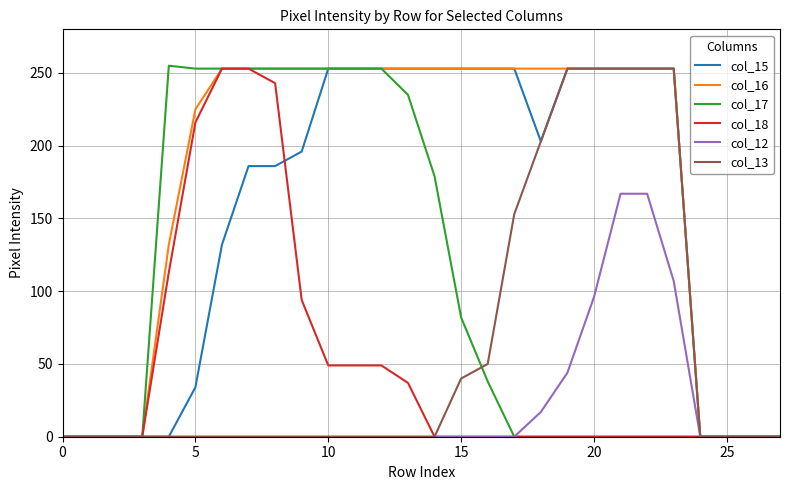

Which series has the largest total across all categories?

col_16